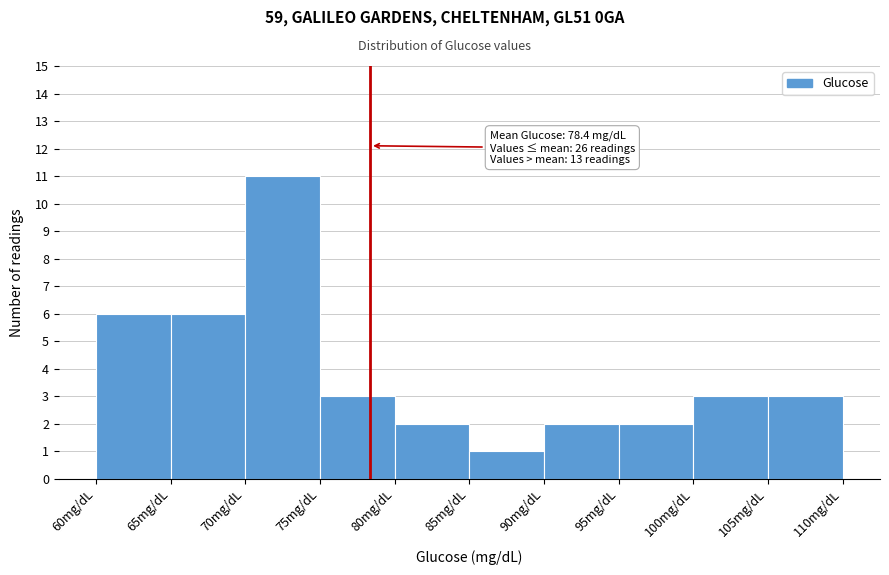

Which range on the x-axis has the tallest bar?

70 to 75